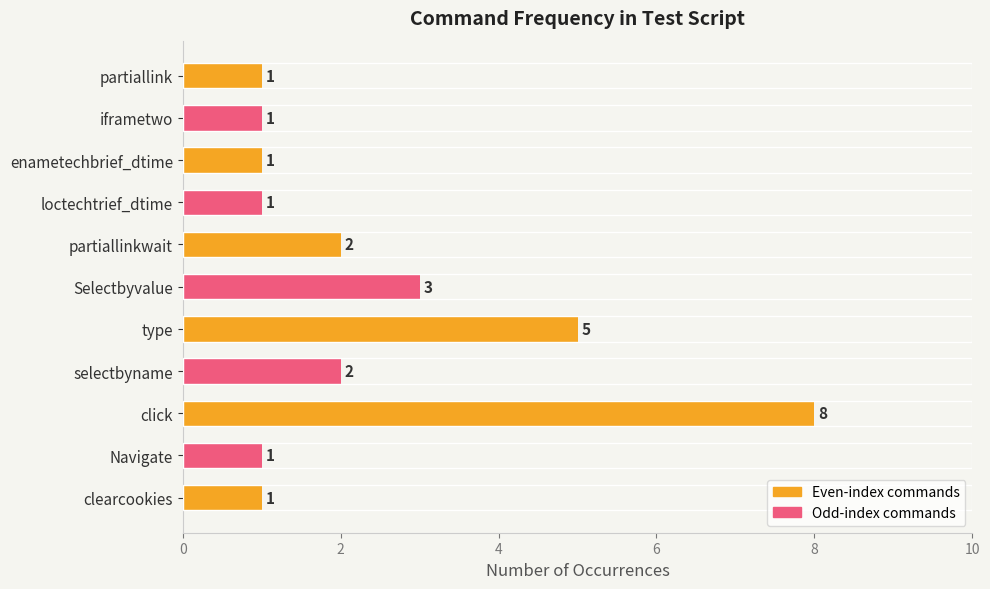

What is the difference between the maximum and minimum values?

7